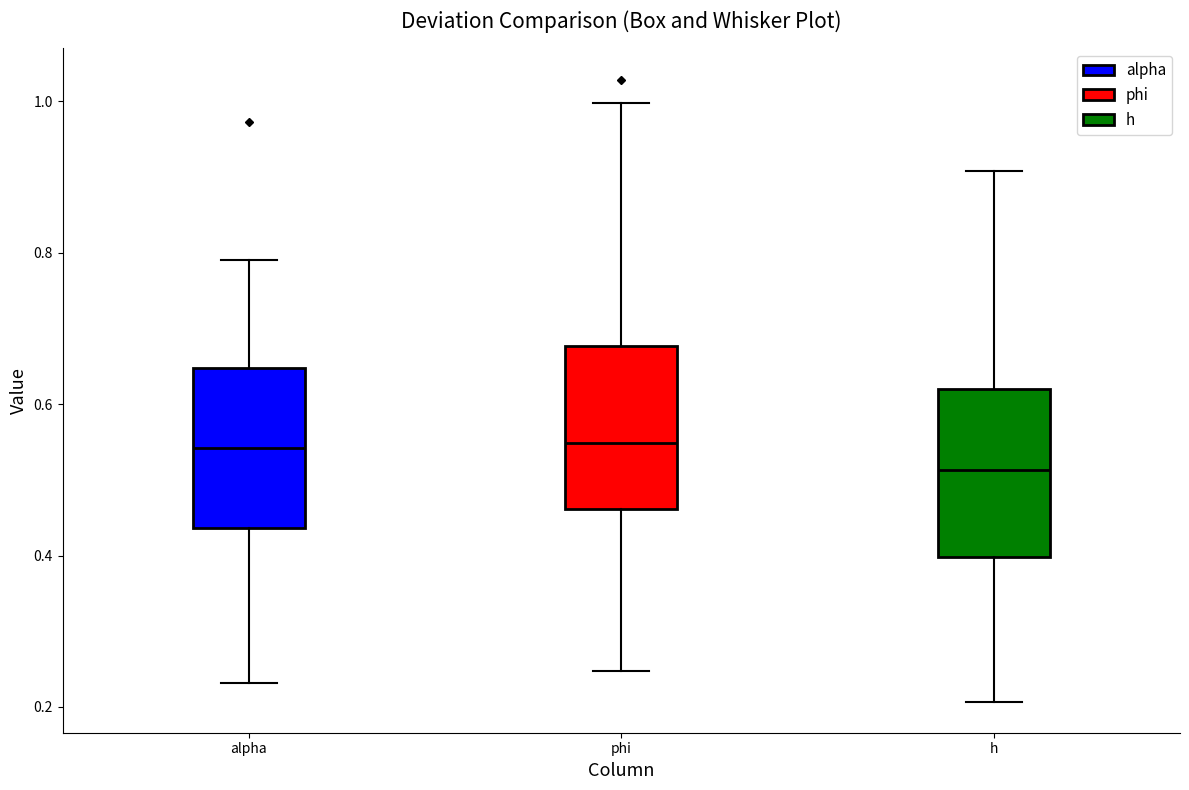

Reading left to right, transcribe this box plot: for each box, give where its median line is, the range the box spans, and where its two whiskers end, as read against the y-axis. The values are not printed on the chart, so give them approximately, as read against the axis.

alpha: median 0.54, box 0.44 to 0.64, whiskers 0.24 to 0.80
phi: median 0.54, box 0.46 to 0.68, whiskers 0.24 to 1.00
h: median 0.52, box 0.40 to 0.62, whiskers 0.20 to 0.90